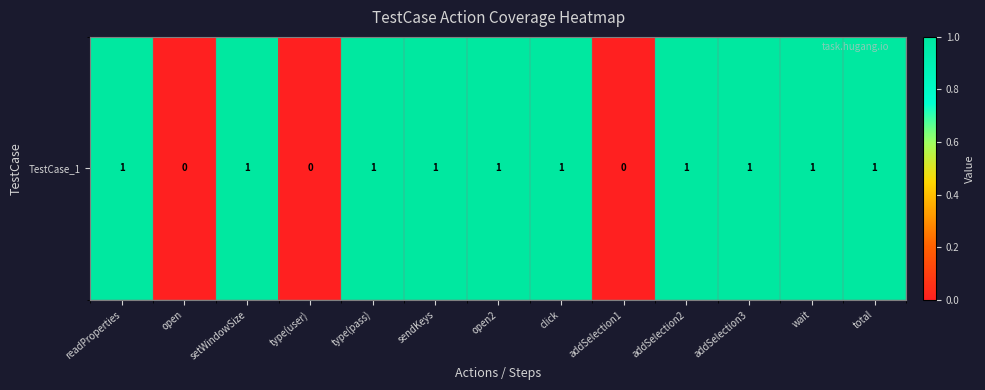

True or false: the data shows 1 at total.

True